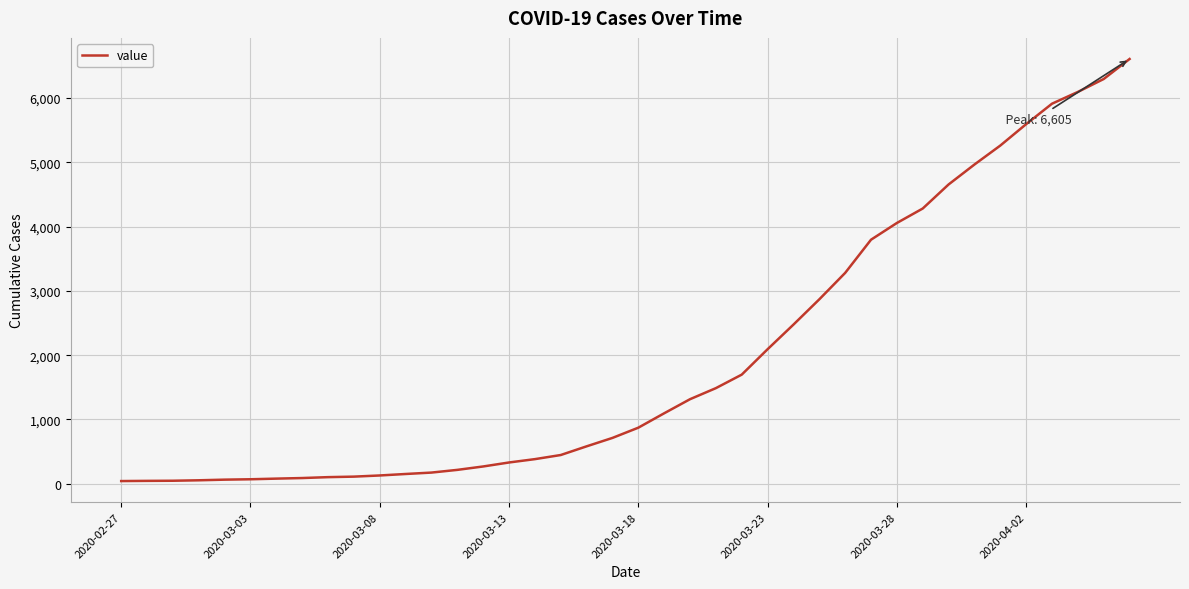

What is the maximum value shown in the chart?

6605